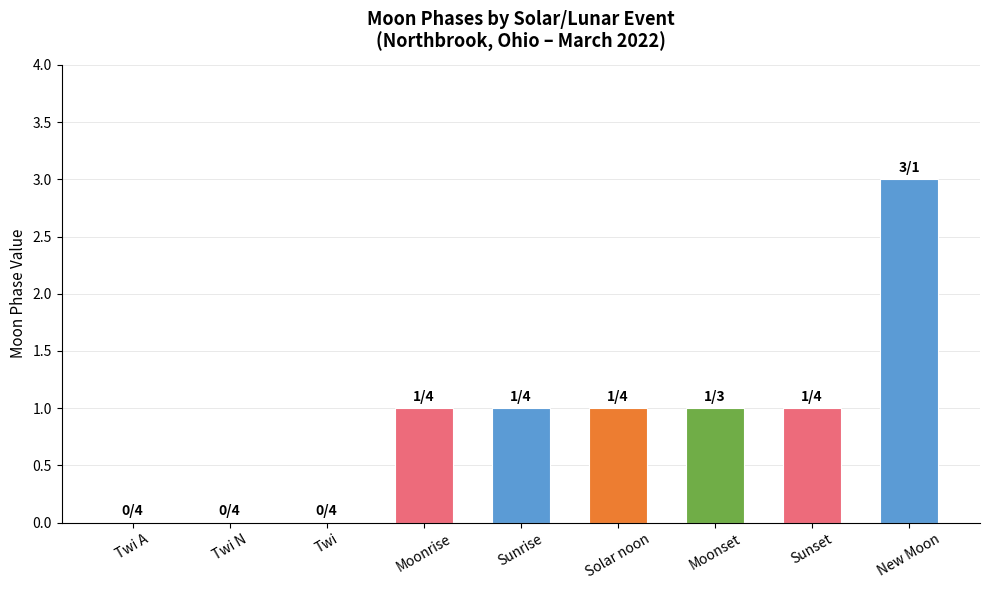

Reading left to right, list all the values displayed in this chart.

Twi A=0	Twi N=0	Twi=0	Moonrise=1	Sunrise=1	Solar noon=1	Moonset=1	Sunset=1	New Moon=3